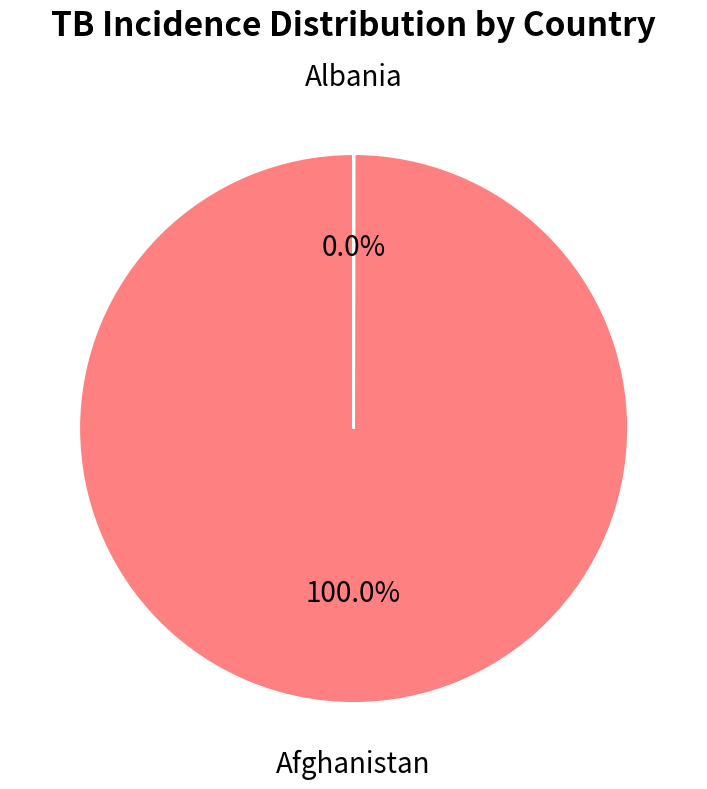

What is the largest slice in the pie chart?

Afghanistan